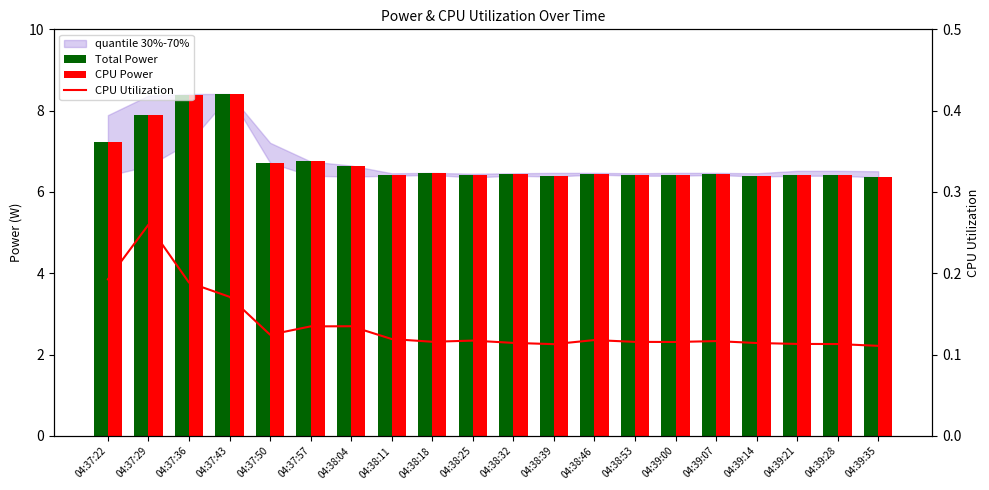

The CPU Power series shows 2.1 at 04:38:18. True or false?

False